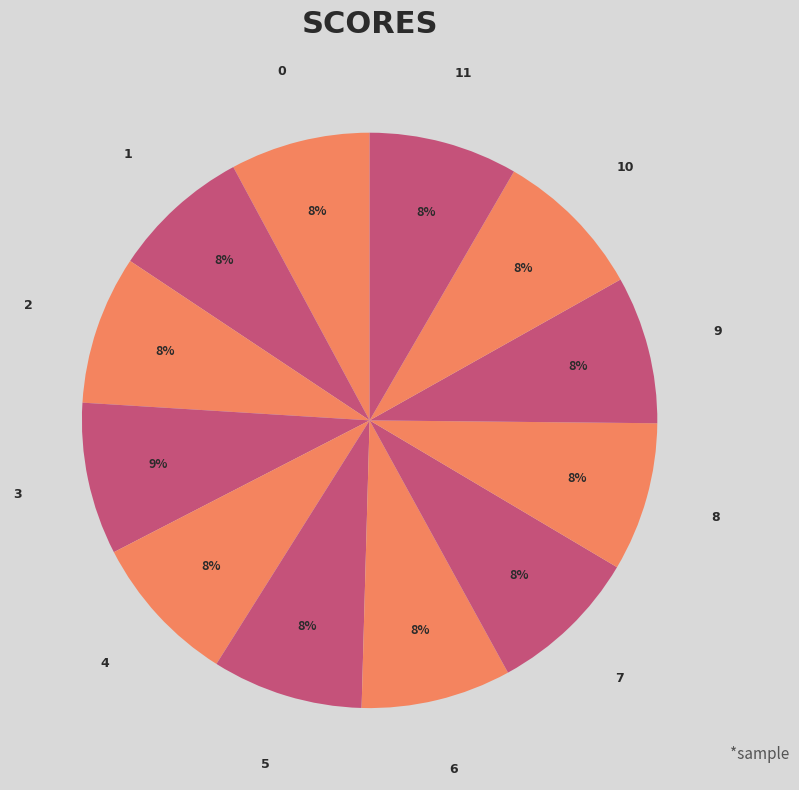

True or false: 4 accounts for 15% of the total.

False